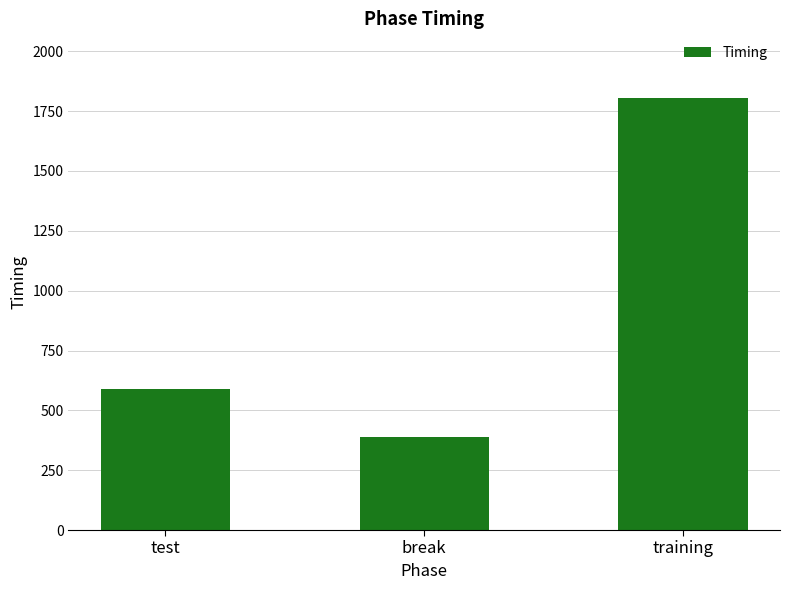

Reading right to left, list all the values displayed in this chart.

1804.5	387.7	587.2